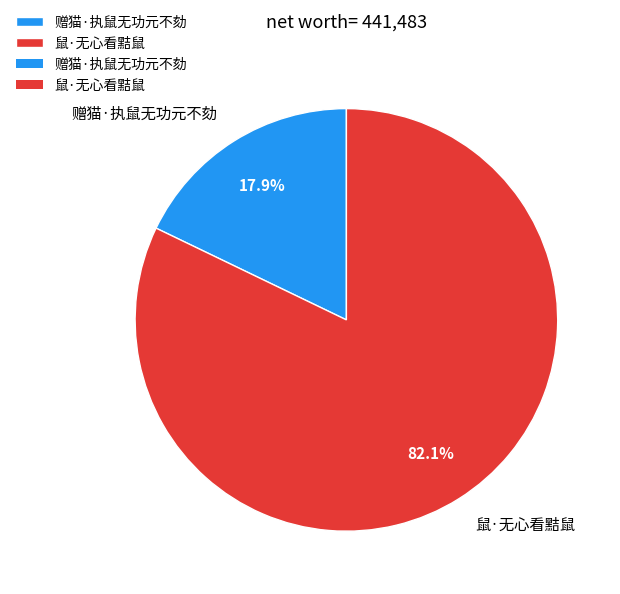

How many segments does this pie chart have?

2